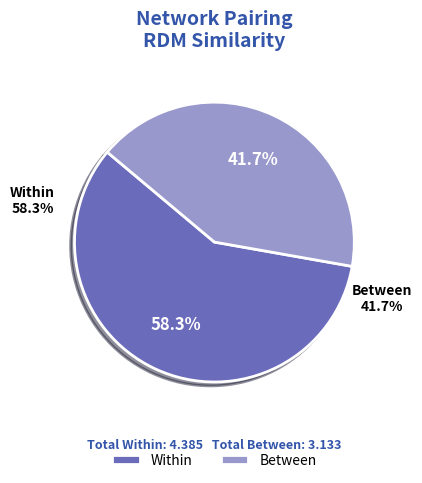

To the nearest percent, what is the combined percentage of Between and Within?

100%